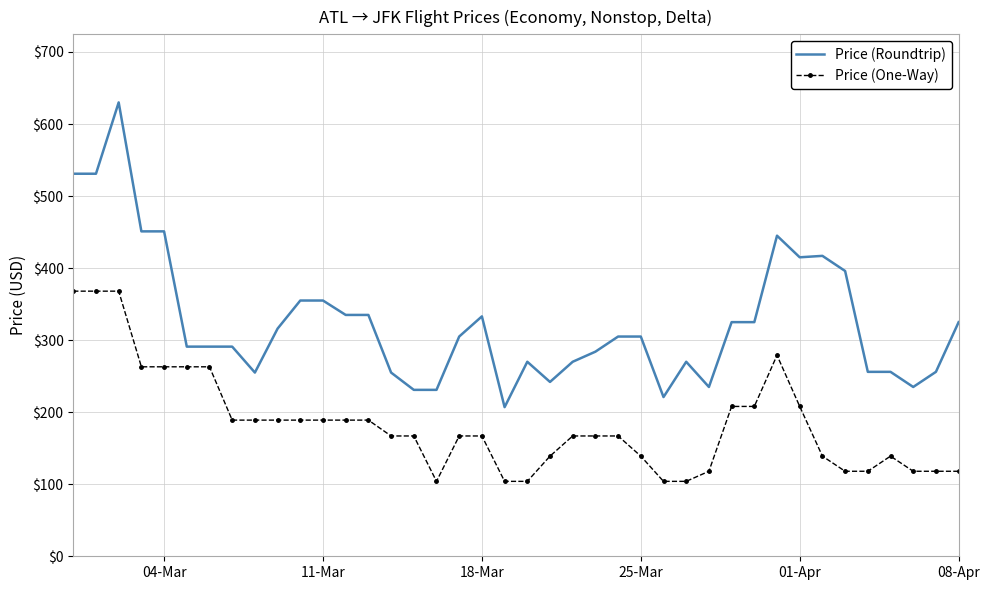

Which series has the largest total across all categories?

Price (Roundtrip)